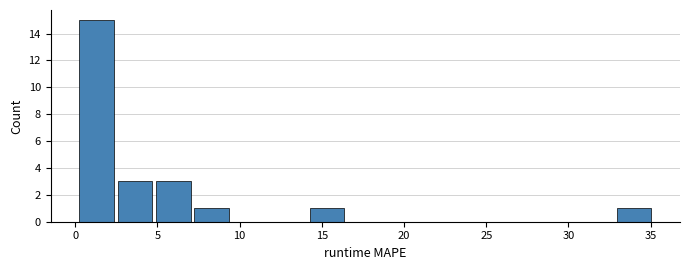

Over which range of the x-axis is the bar tallest?

0.0 to 2.5